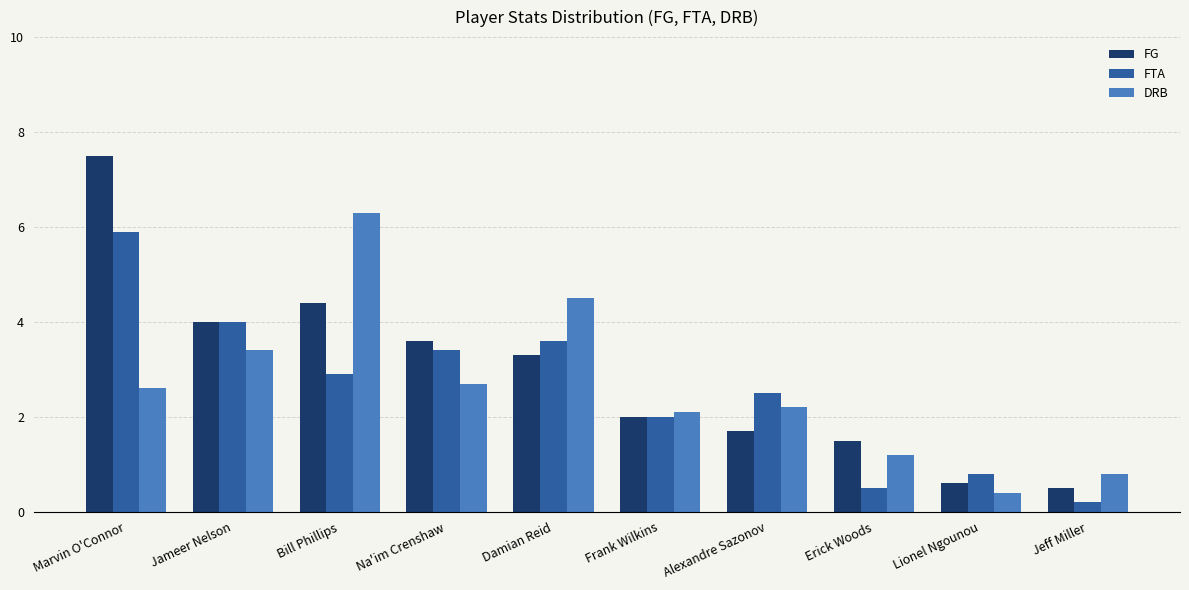

Reading left to right, transcribe all the data shown in this chart.

FG: Marvin O'Connor=7.5	Jameer Nelson=4.0	Bill Phillips=4.4	Na'im Crenshaw=3.6	Damian Reid=3.3	Frank Wilkins=2.0	Alexandre Sazonov=1.7	Erick Woods=1.5	Lionel Ngounou=0.6	Jeff Miller=0.5
FTA: Marvin O'Connor=5.9	Jameer Nelson=4.0	Bill Phillips=2.9	Na'im Crenshaw=3.4	Damian Reid=3.6	Frank Wilkins=2.0	Alexandre Sazonov=2.5	Erick Woods=0.5	Lionel Ngounou=0.8	Jeff Miller=0.2
DRB: Marvin O'Connor=2.6	Jameer Nelson=3.4	Bill Phillips=6.3	Na'im Crenshaw=2.7	Damian Reid=4.5	Frank Wilkins=2.1	Alexandre Sazonov=2.2	Erick Woods=1.2	Lionel Ngounou=0.4	Jeff Miller=0.8